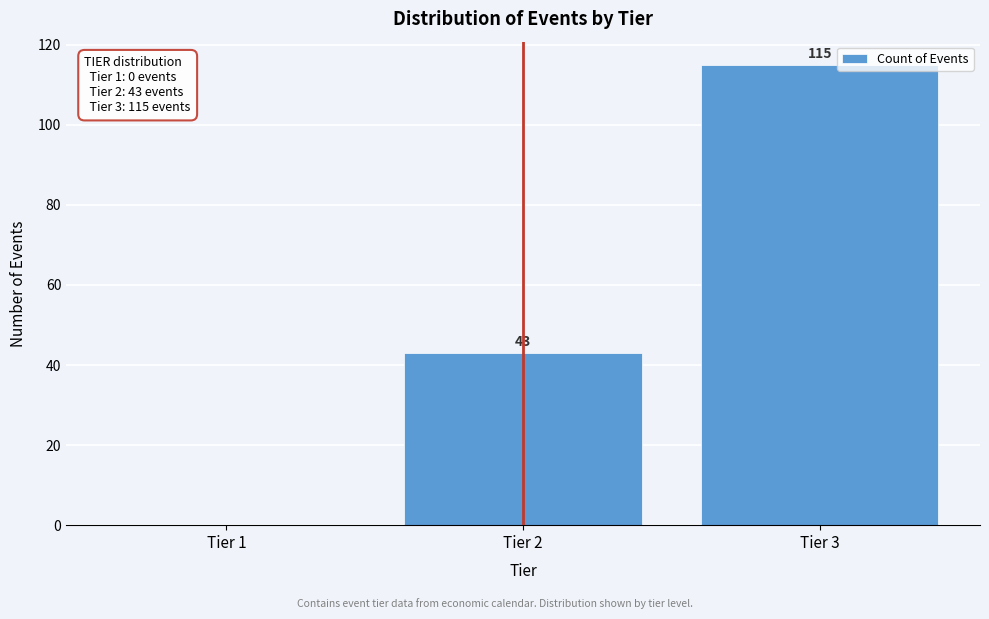

Which range on the x-axis has the tallest bar?

2.5 to 3.5